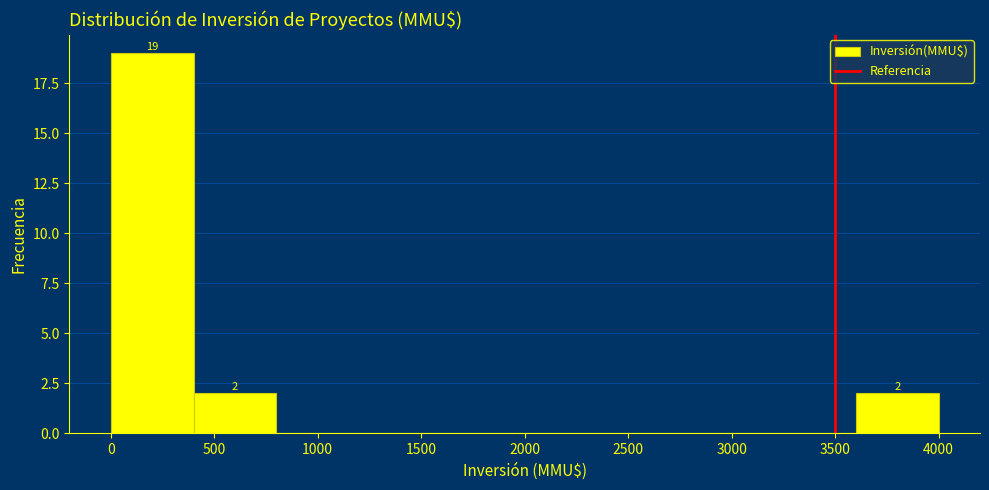

Which range on the x-axis has the tallest bar?

0 to 400